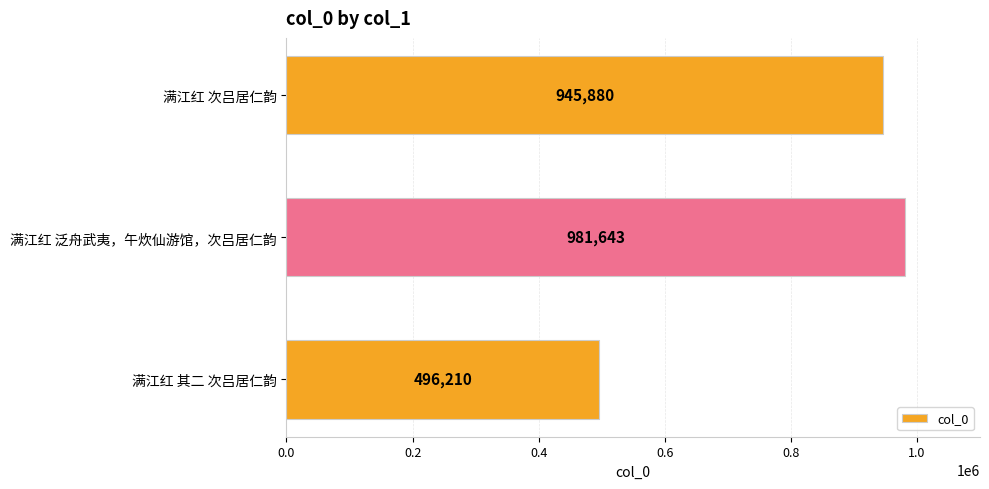

Count the number of categories in the chart.

3